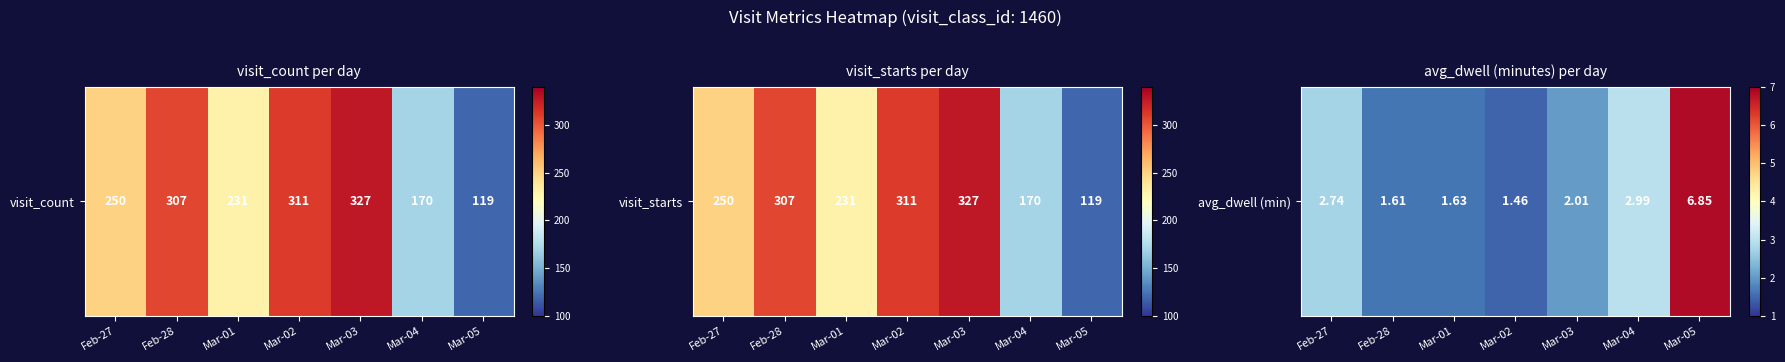

List the labels in order of value, smallest first.

Mar-02, Feb-28, Mar-01, Mar-03, Feb-27, Mar-04, Mar-05